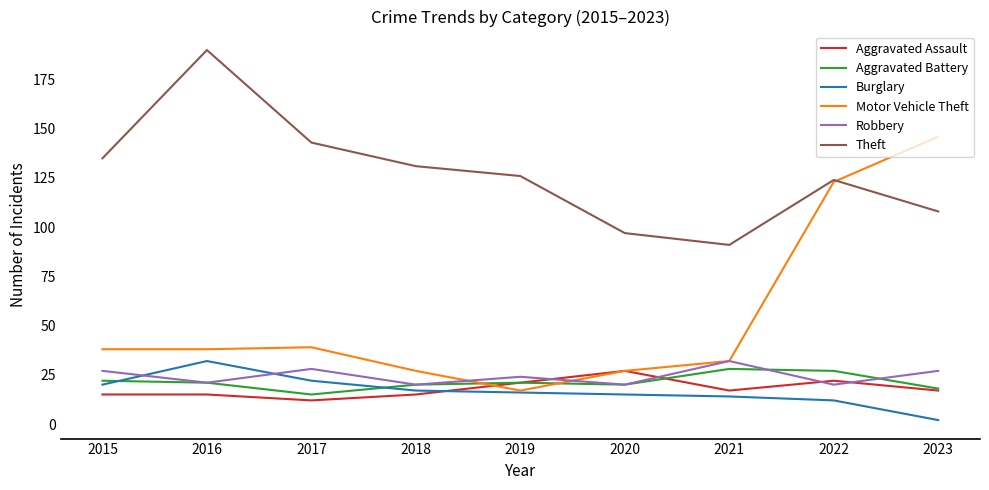

Reading left to right, extract all data points from this chart.

Aggravated Assault: 2015=15	2016=15	2017=12	2018=15	2019=21	2020=27	2021=17	2022=22	2023=17
Aggravated Battery: 2015=22	2016=21	2017=15	2018=20	2019=21	2020=20	2021=28	2022=27	2023=18
Burglary: 2015=20	2016=32	2017=22	2018=17	2019=16	2020=15	2021=14	2022=12	2023=2
Motor Vehicle Theft: 2015=38	2016=38	2017=39	2018=27	2019=17	2020=27	2021=32	2022=123	2023=146
Robbery: 2015=27	2016=21	2017=28	2018=20	2019=24	2020=20	2021=32	2022=20	2023=27
Theft: 2015=135	2016=190	2017=143	2018=131	2019=126	2020=97	2021=91	2022=124	2023=108